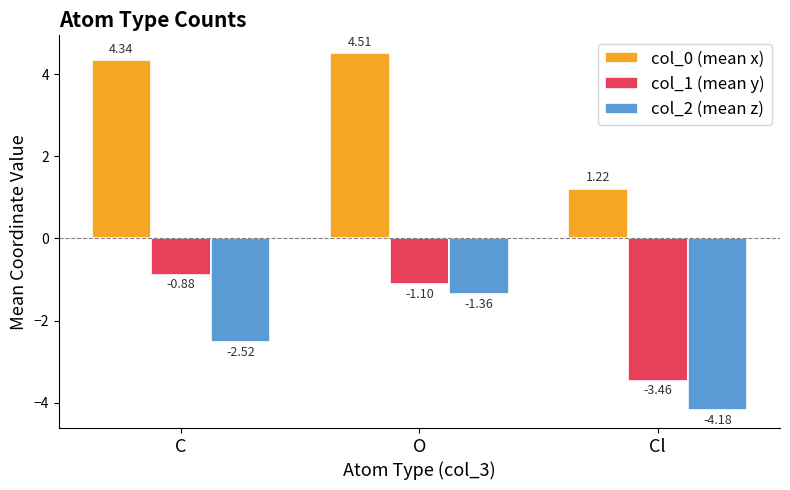

What is the maximum value shown in the chart?

4.5